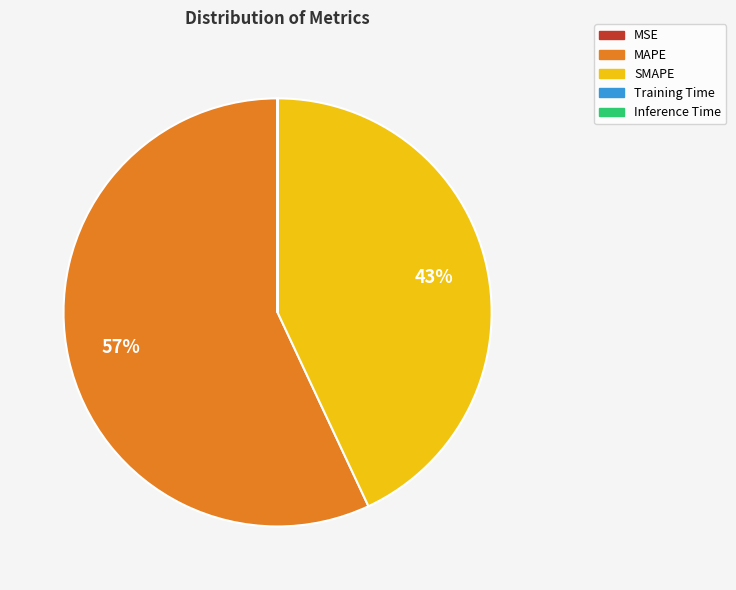

What is the largest slice in the pie chart?

MAPE